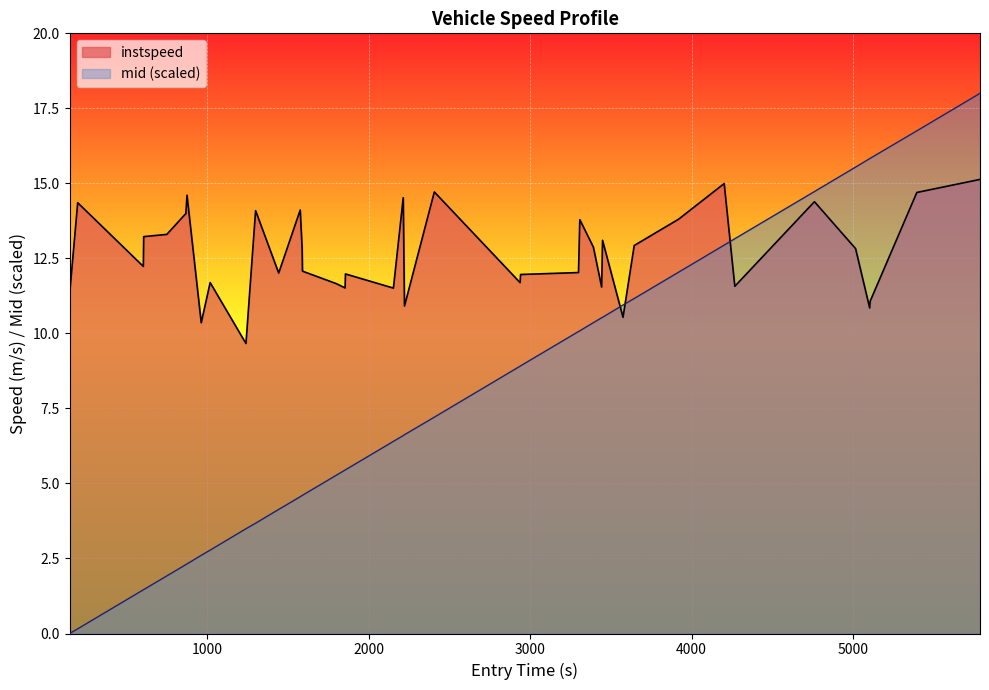

In instspeed, how many points are higher than both neighbors (excluding endpoints)?

12